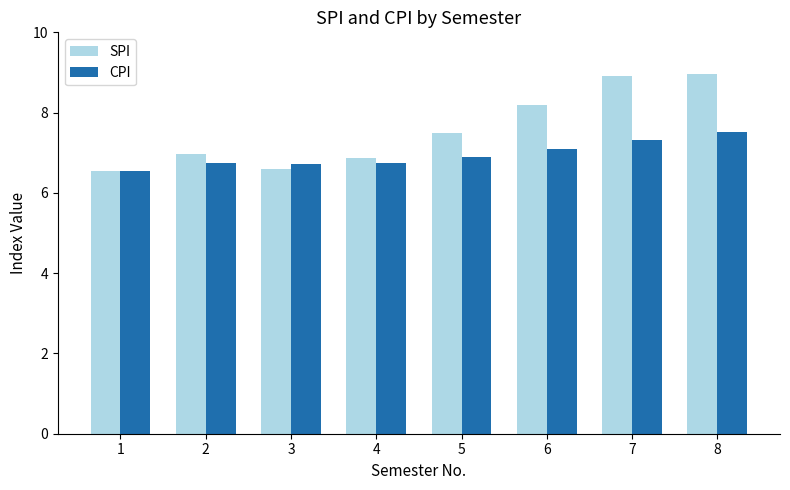

Count the number of categories in the chart.

8